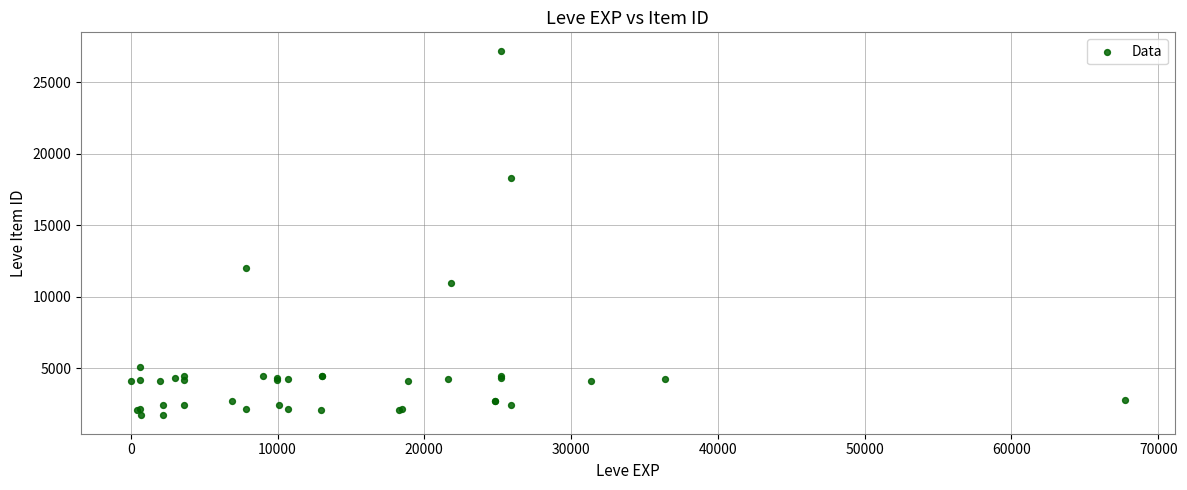

What Y value in the scatter plot is closest to 14448?

12018